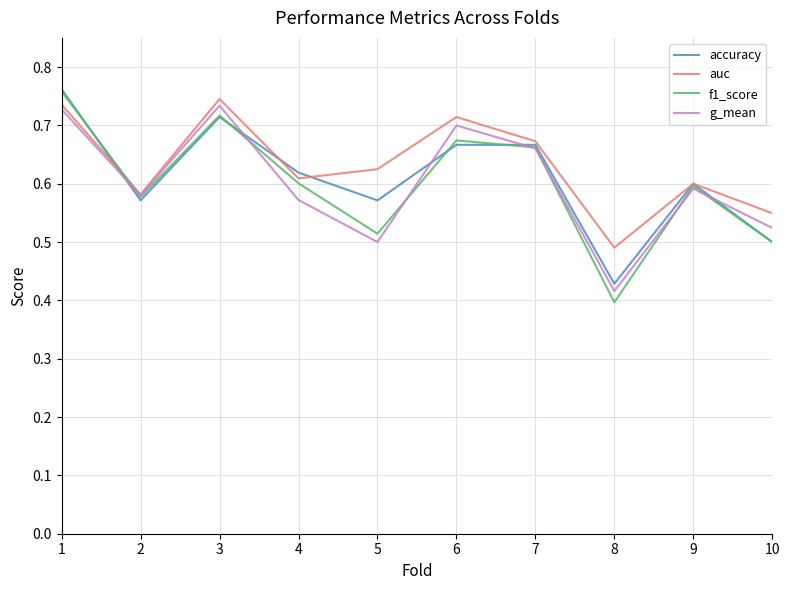

True or false: accuracy and auc cross at least once.

True